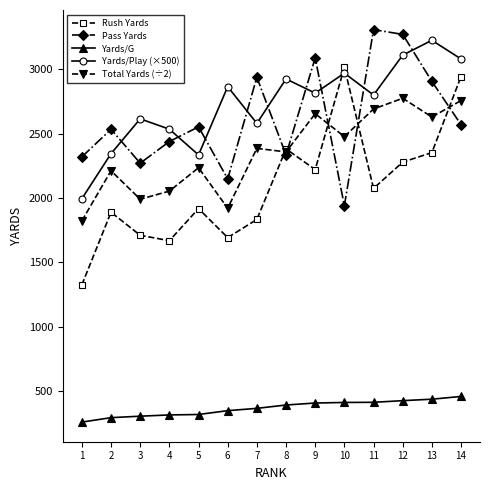

How many series are shown in this chart?

5